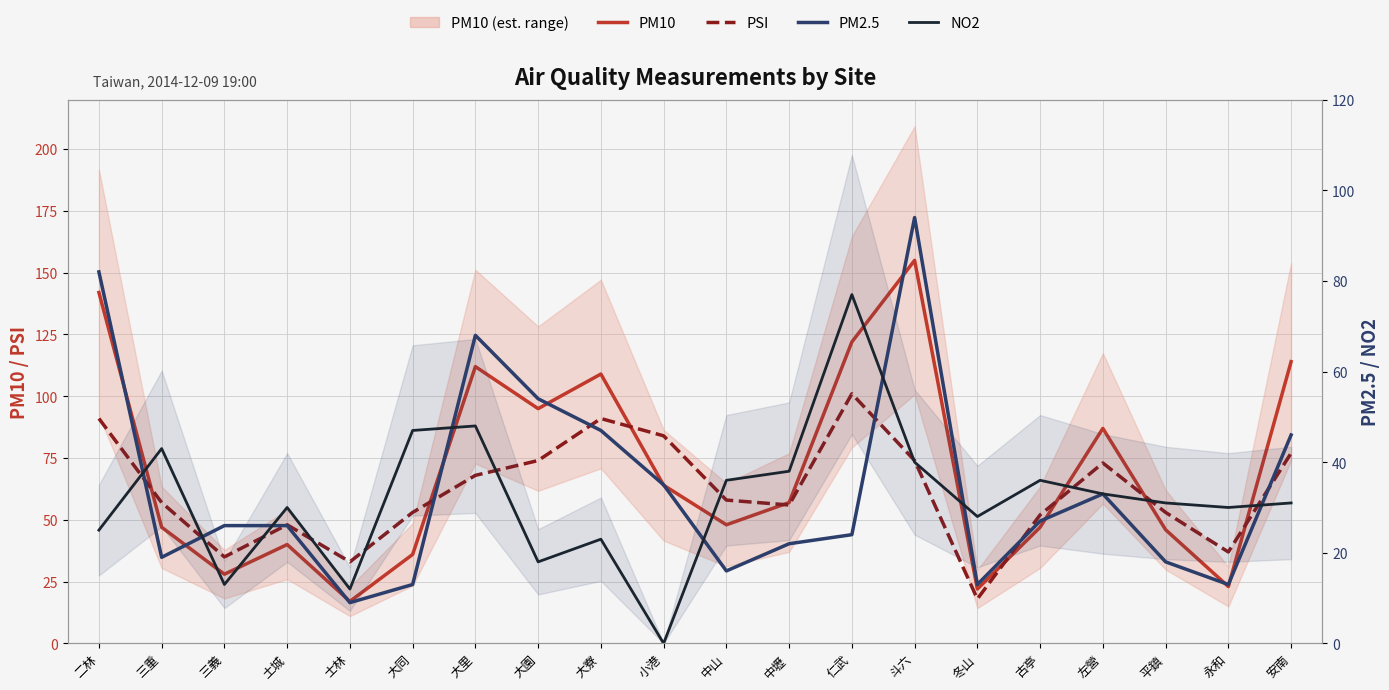

What is the label of the 10th point from the right?

中山